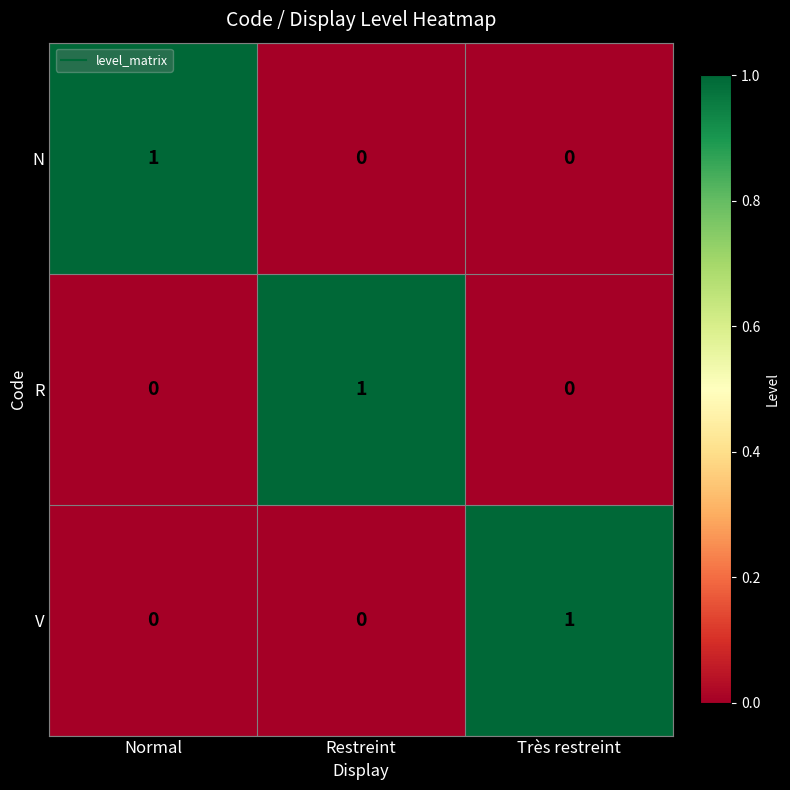

At which label does N reach its peak?

Normal